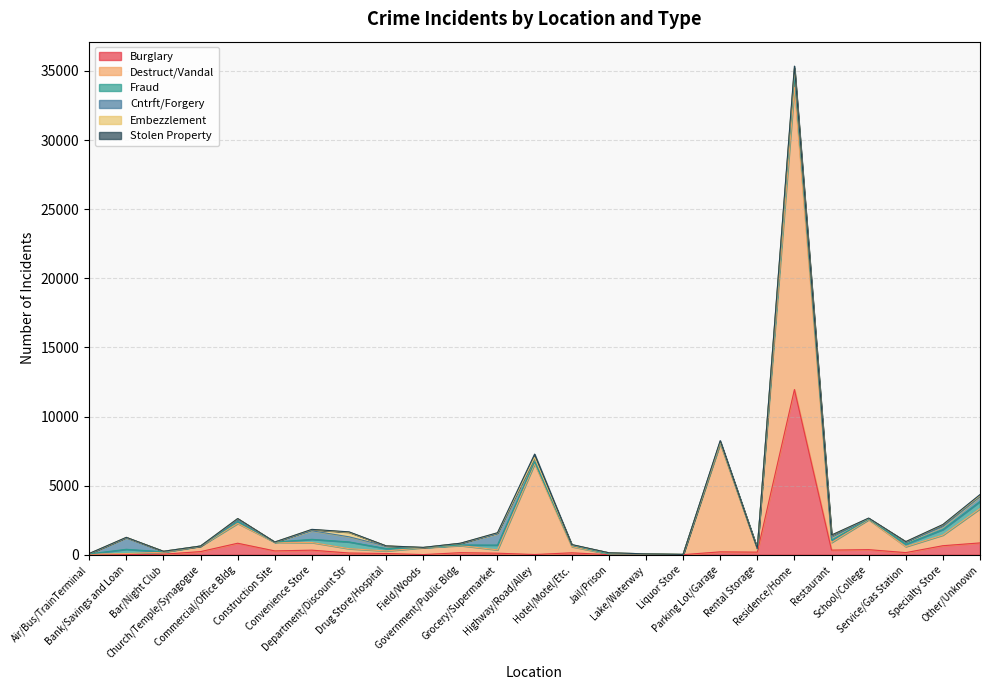

Between Restaurant and Highway/Road/Alley, which is larger?

Restaurant